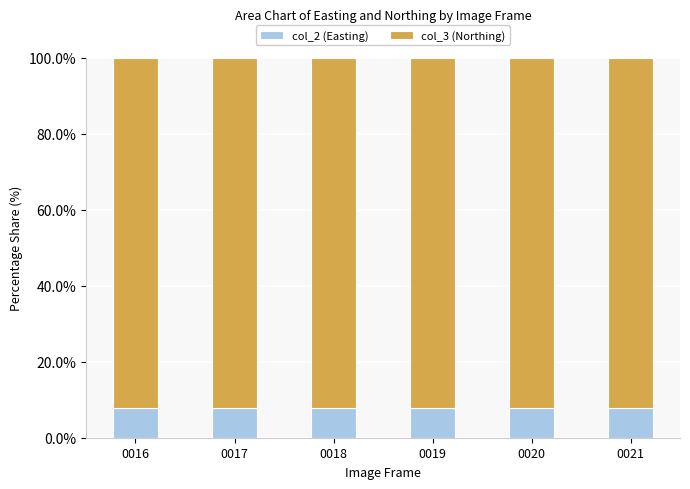

What is the total value across all series at 0016?

100.0